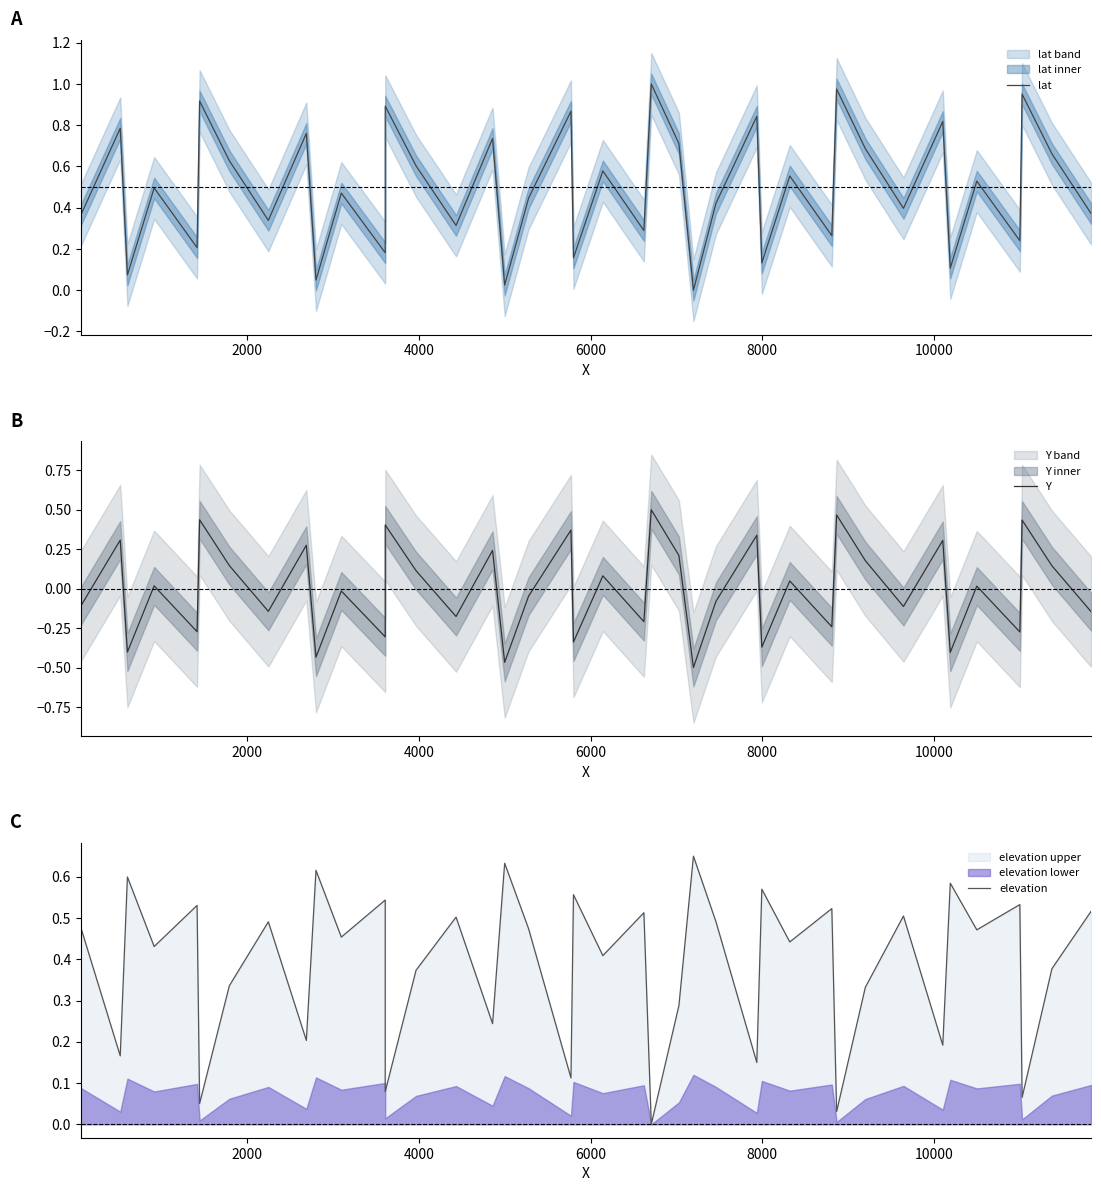

How many times do Y and elevation cross each other?

20